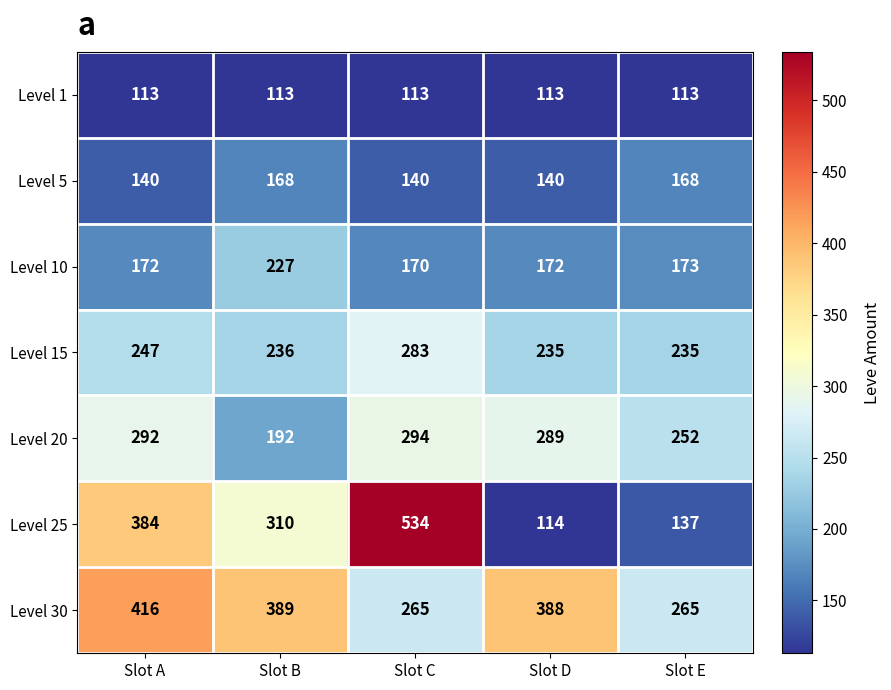

What is the sum of all Level 5 values?

756